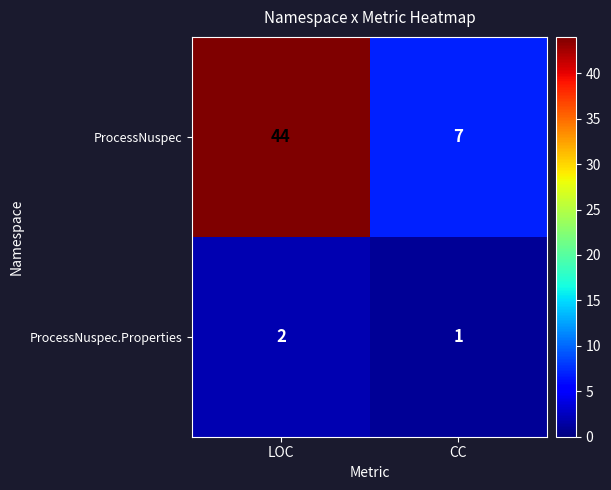

Which series has the widest spread of values?

ProcessNuspec